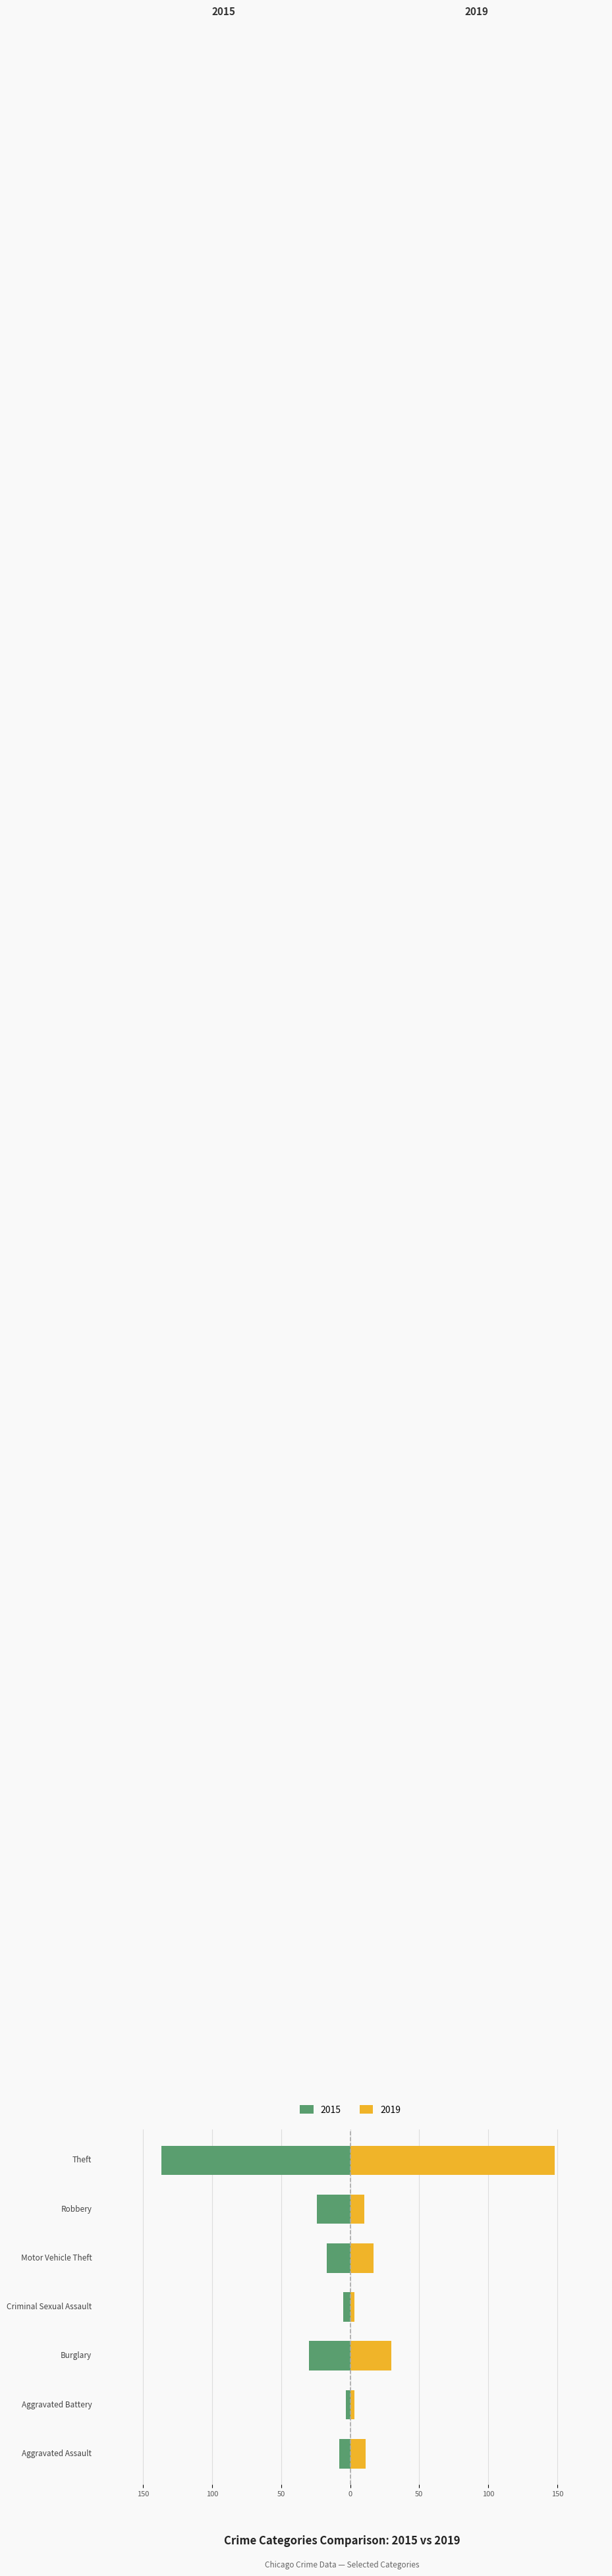

Rank the series by their maximum value, from lowest to highest.

2015, 2019